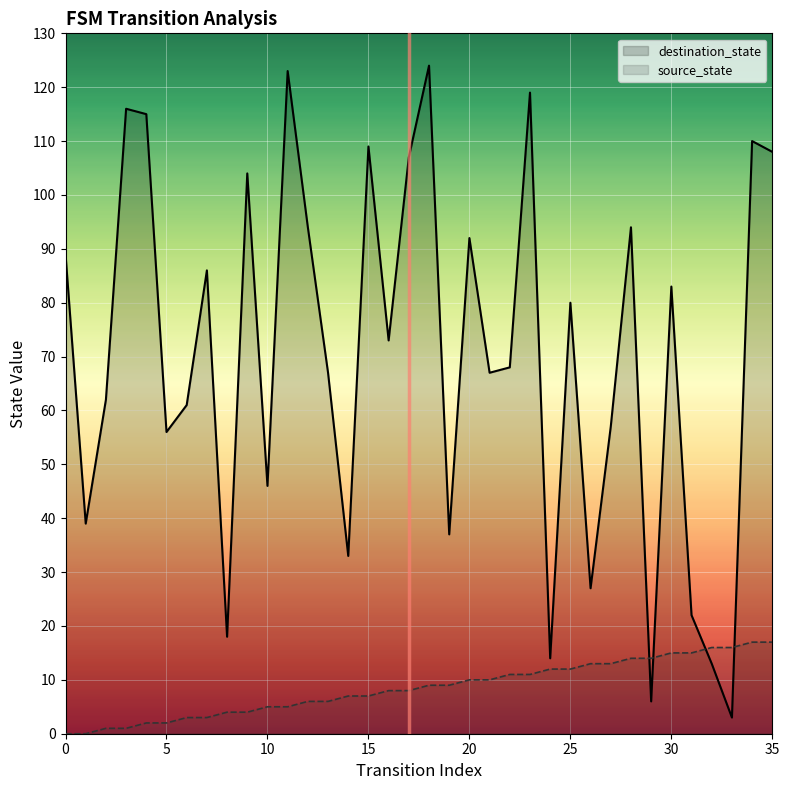

What is the approximate value of destination_state at 9?

104